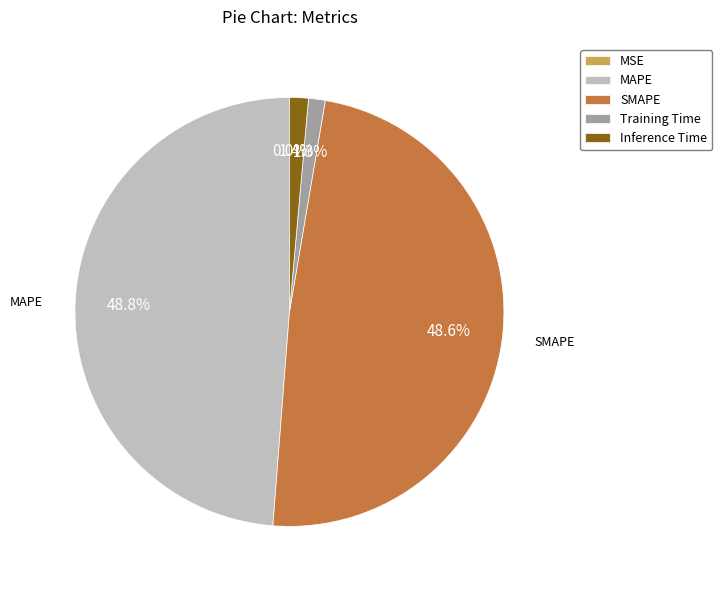

What portion of the pie excludes Inference Time?

98.6%